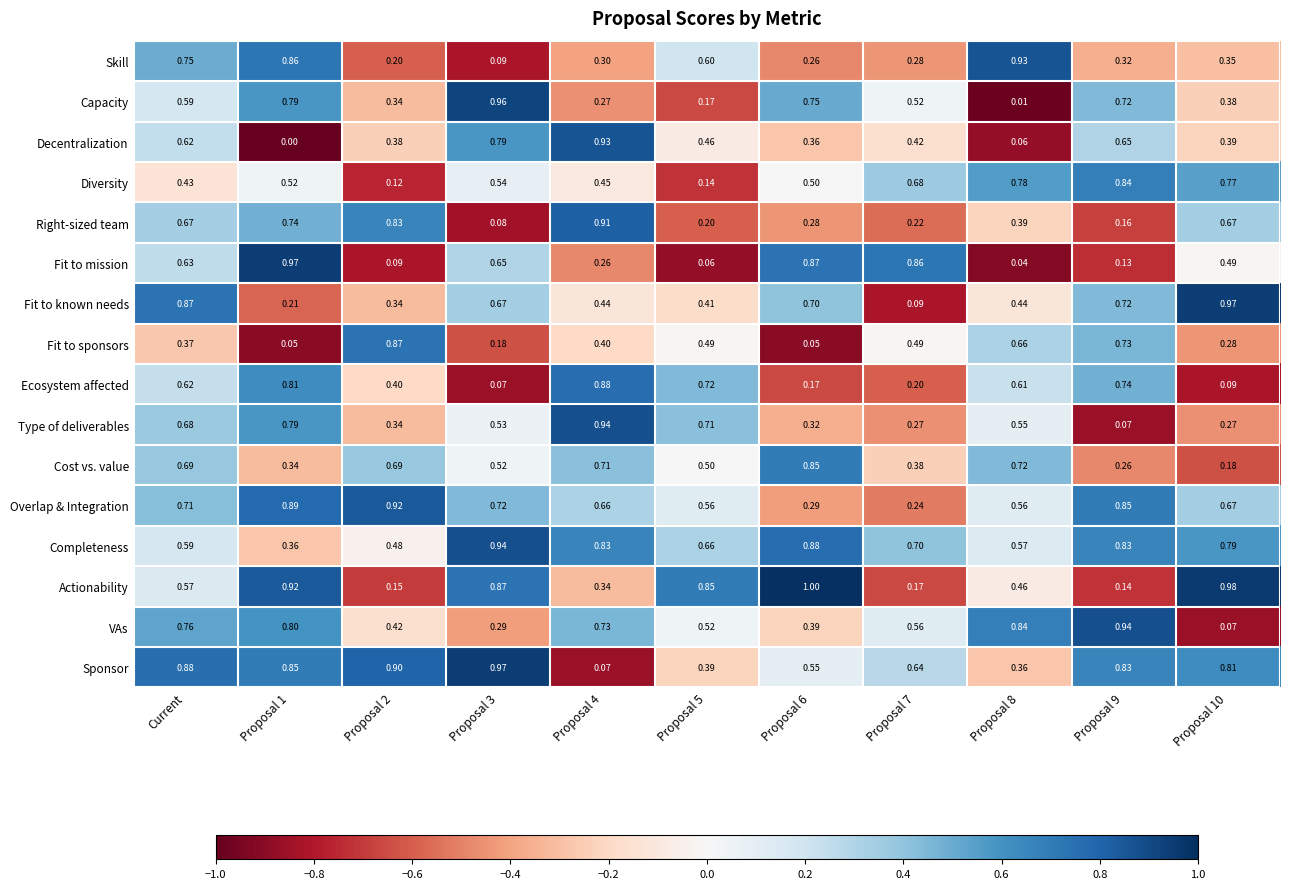

Which series changed the most between Proposal 5 and Proposal 6?

Fit to mission